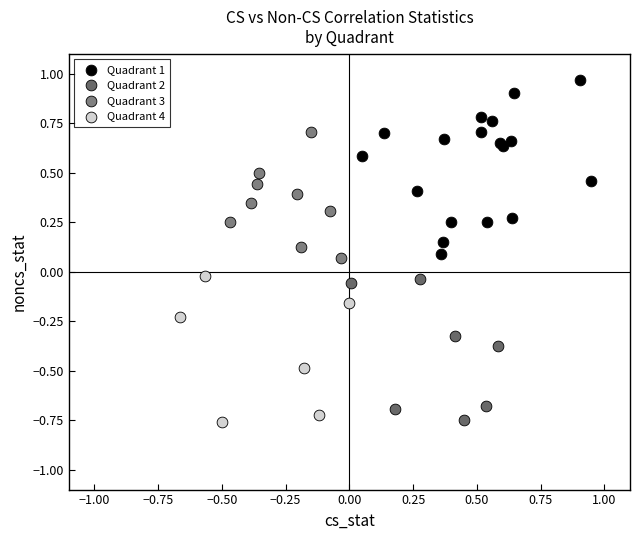

Which series contains the highest Y value?

Quadrant 1